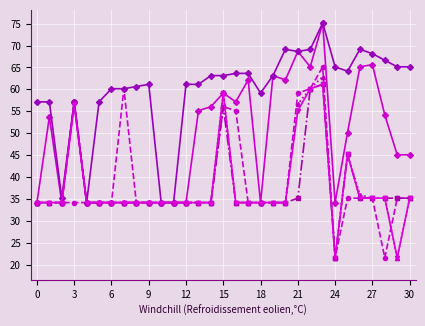

What is the maximum value shown in the chart?

75.1